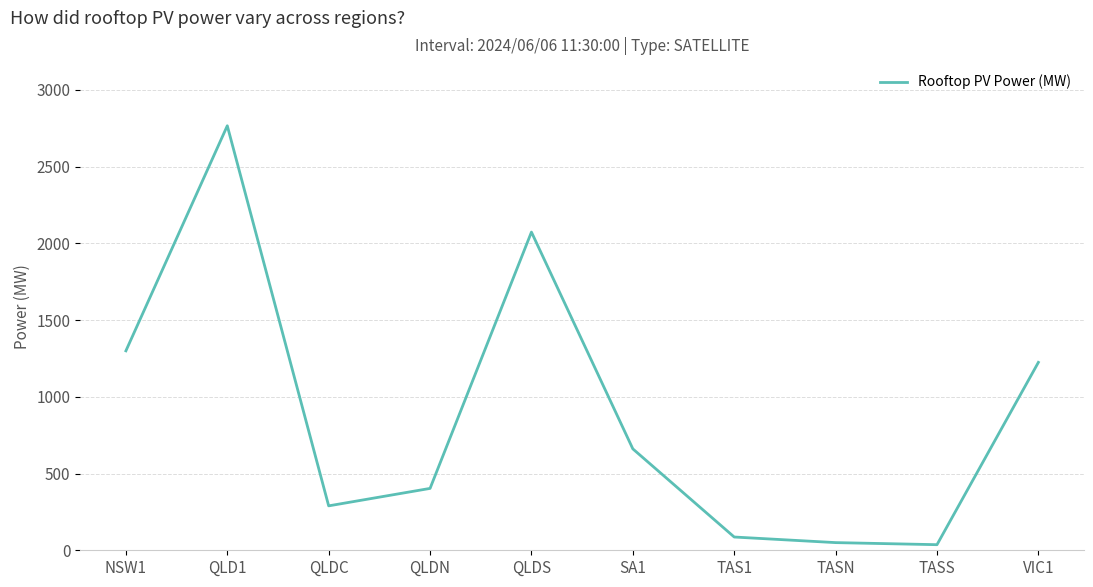

What is the average value?

888.9